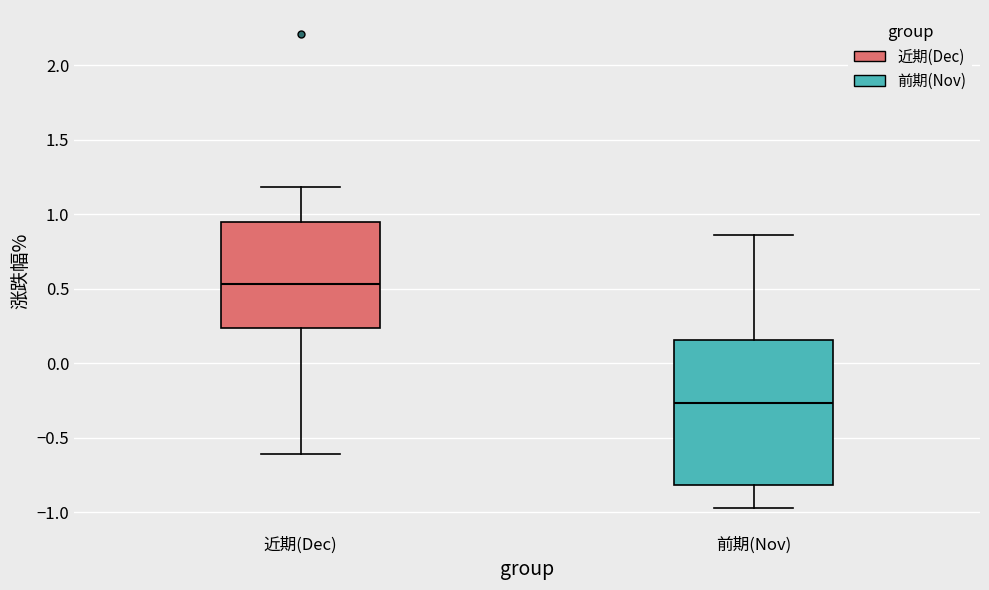

Reading left to right, read every box against the y-axis: the position of its median line, the range the box covers, and the ends of its whiskers. The values are not printed on the chart, so give them approximately, as read against the axis.

近期(Dec): median 0.55, box 0.25 to 0.95, whiskers -0.60 to 1.20
前期(Nov): median -0.25, box -0.80 to 0.15, whiskers -0.95 to 0.85